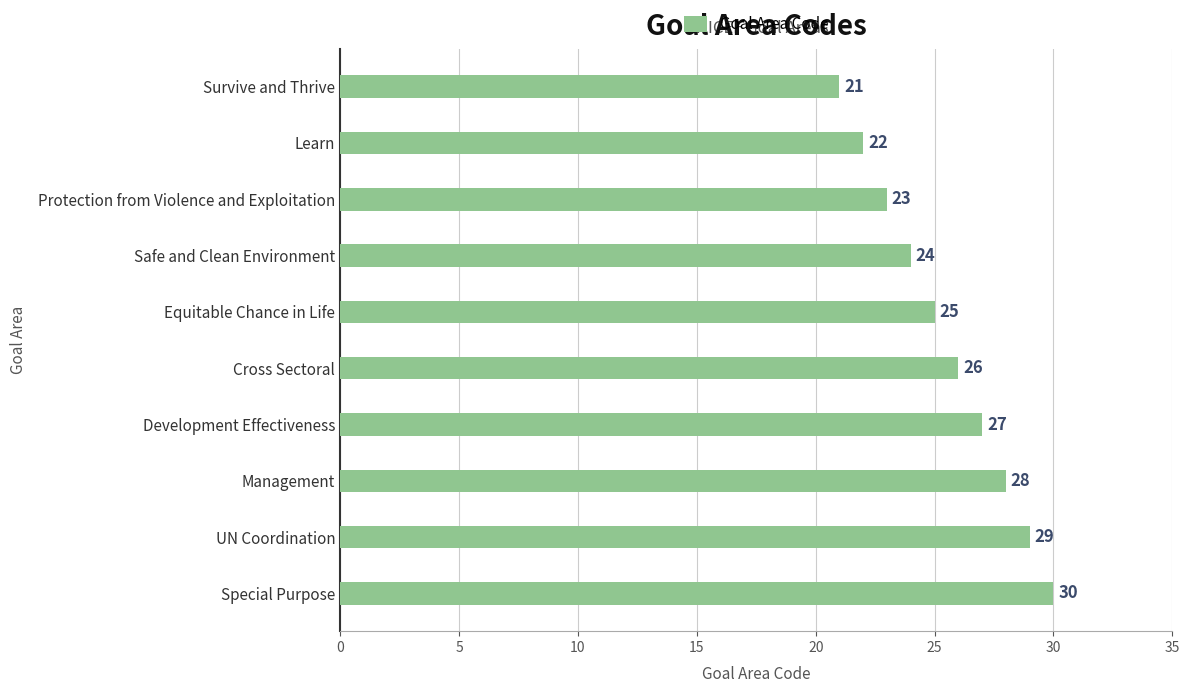

At which label is the value closest to 25?

Equitable Chance in Life